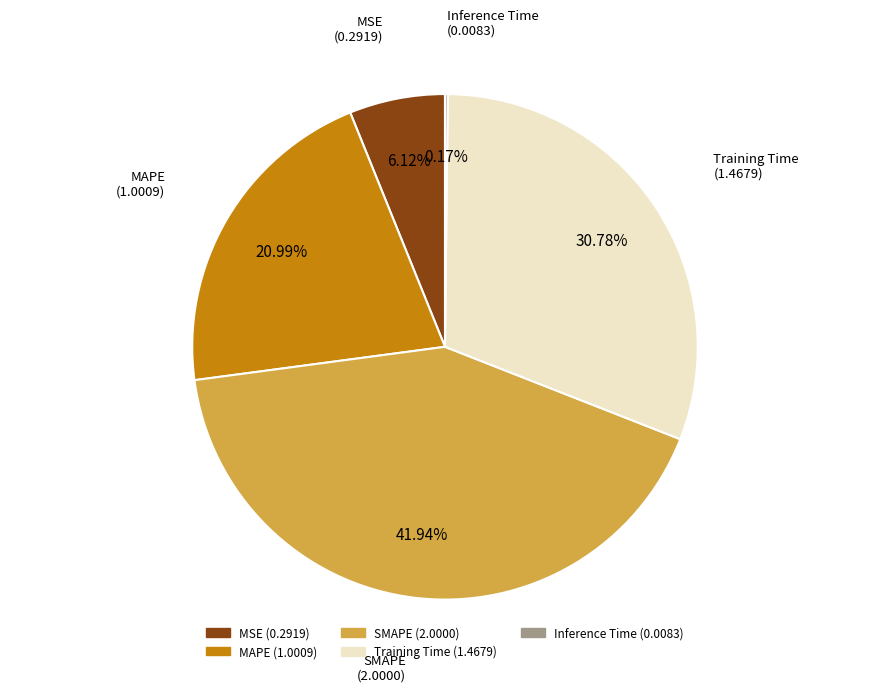

What is the largest slice in the pie chart?

SMAPE